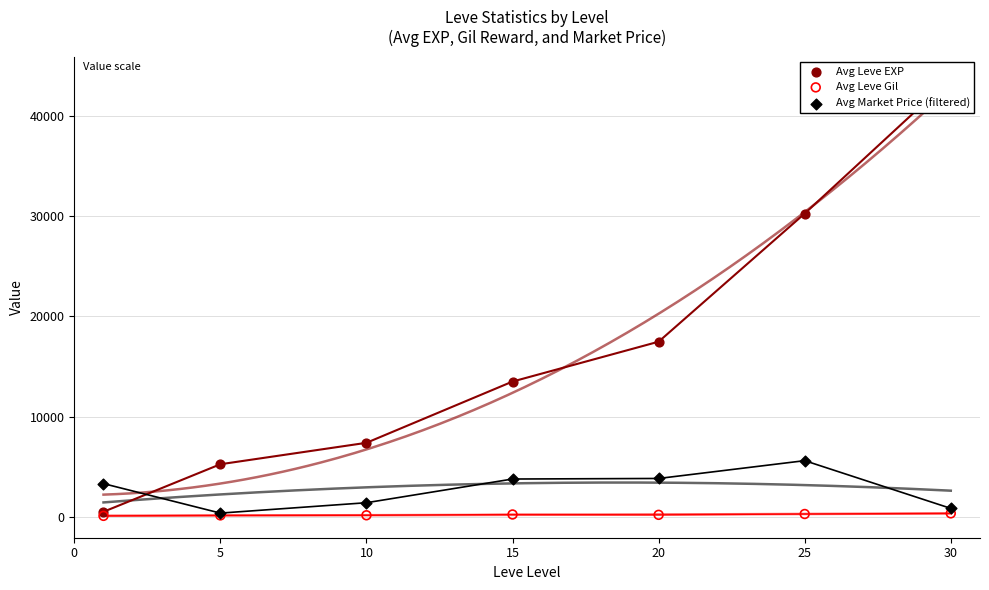

Which series has the widest spread of Y values?

Avg Leve EXP